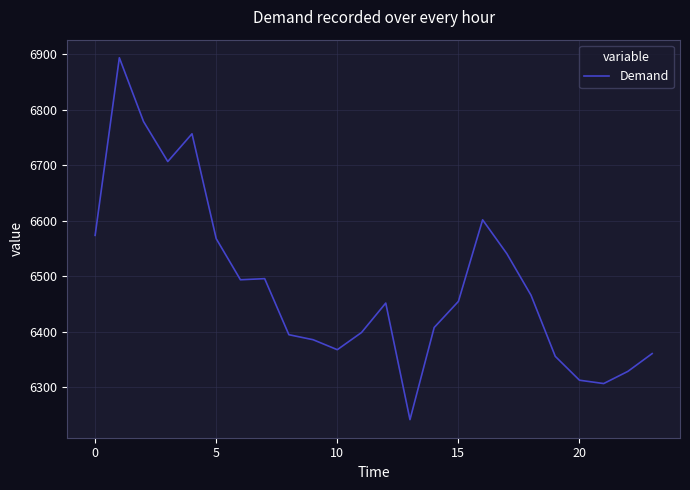

What is the greatest value displayed?

6894